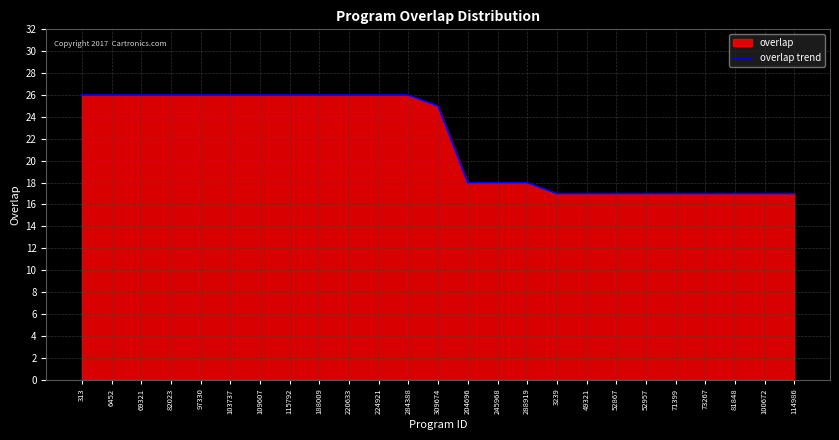

Rank the categories by value from lowest to highest.

3239, 49321, 52867, 52957, 71399, 73267, 81848, 100672, 114986, 204696, 245968, 288919, 309674, 313, 6452, 69321, 82023, 97330, 103737, 109607, 115792, 188009, 220633, 224921, 284388